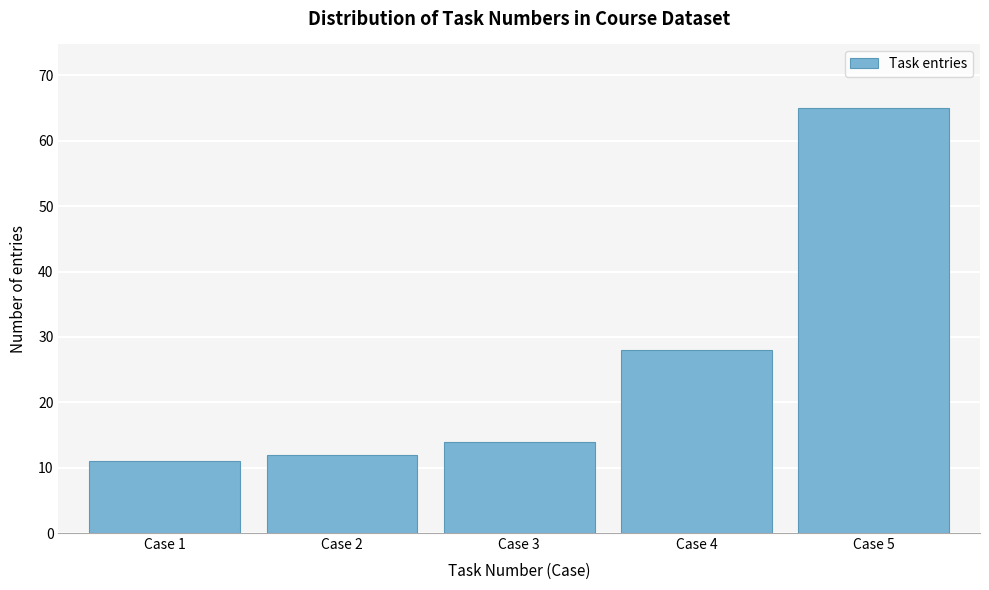

Reading left to right, list all the values displayed in this chart.

11	12	14	28	65